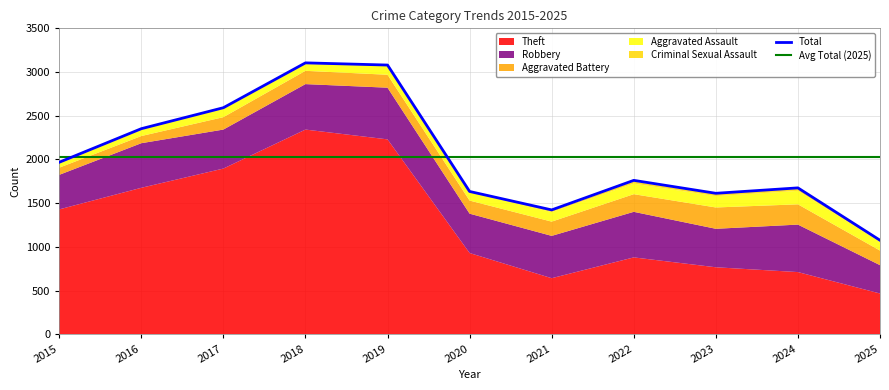

What is the sum of the Theft values at 2023 and 2024?

1479